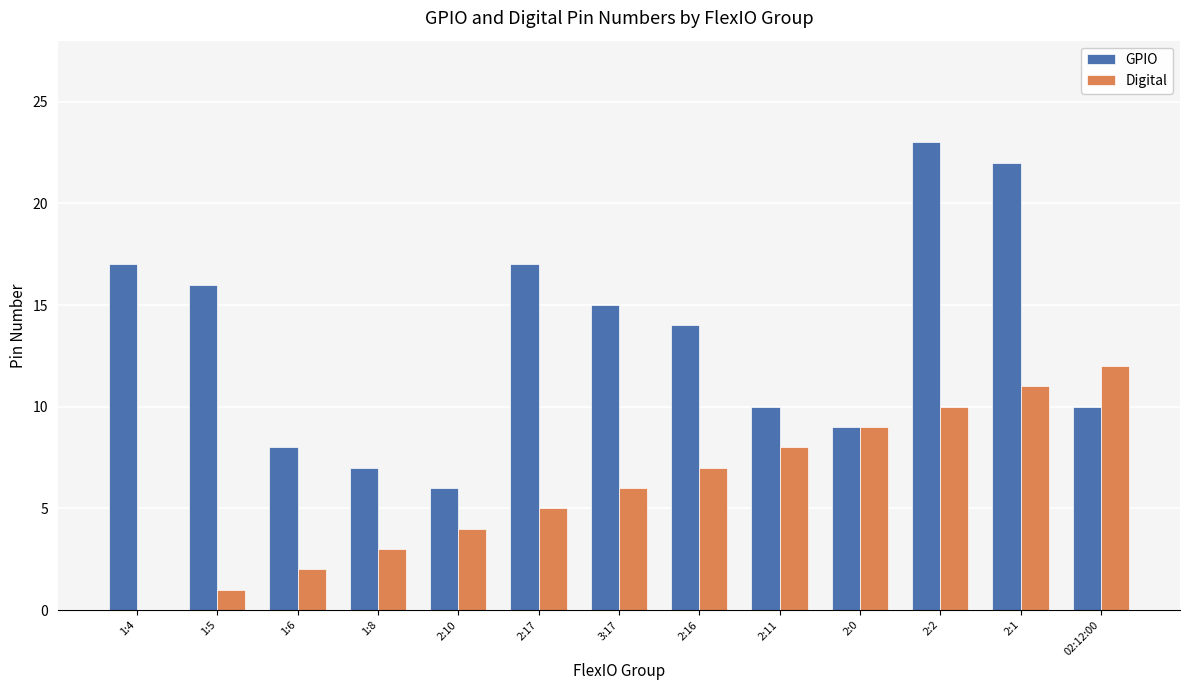

Reading left to right, extract all data points from this chart.

GPIO: 1:4=17	1:5=16	1:6=8	1:8=7	2:10=6	2:17=17	3:17=15	2:16=14	2:11=10	2:0=9	2:2=23	2:1=22	02:12:00=10
Digital: 1:4=0	1:5=1	1:6=2	1:8=3	2:10=4	2:17=5	3:17=6	2:16=7	2:11=8	2:0=9	2:2=10	2:1=11	02:12:00=12